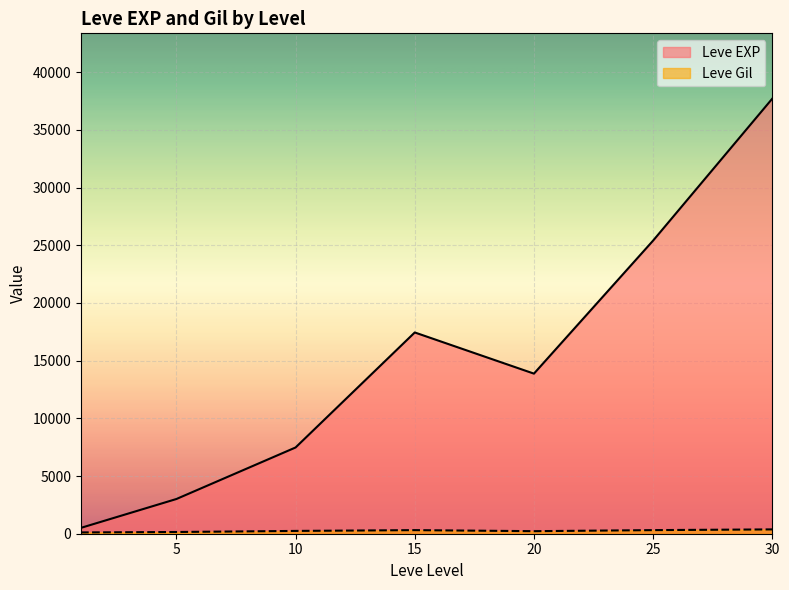

Is it true that Leve EXP equals 13903 at 15?

False